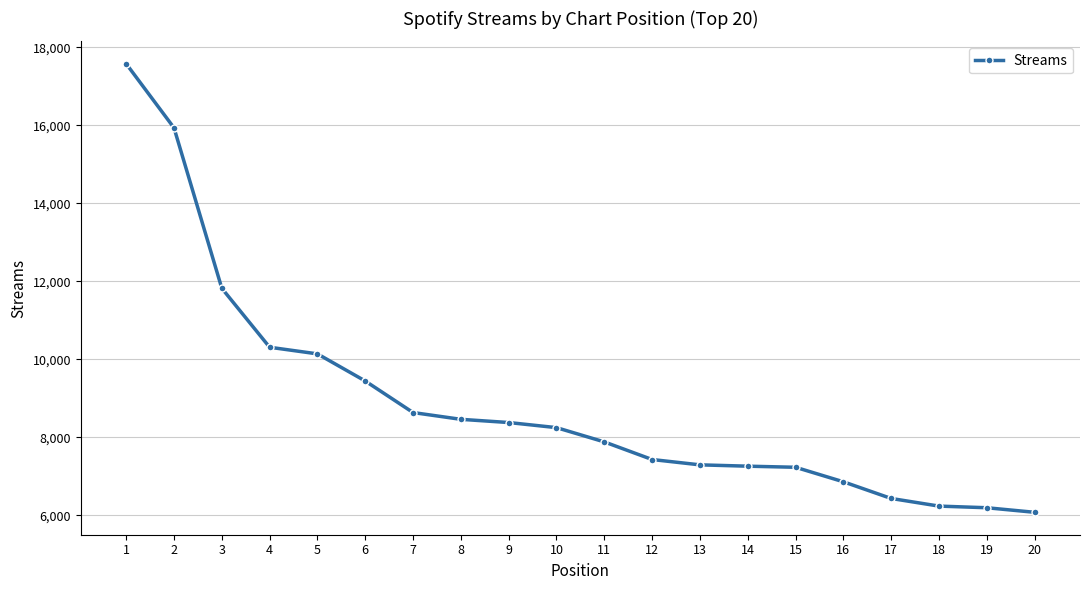

What is the value of the 1st point from the left?

17579